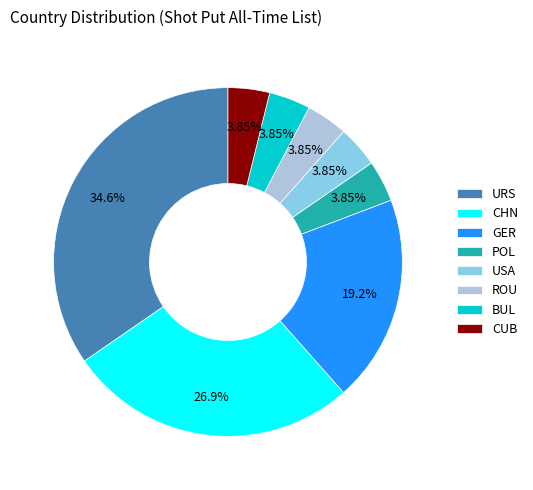

Approximately how many times larger is the value at URS compared to CUB?

9.0